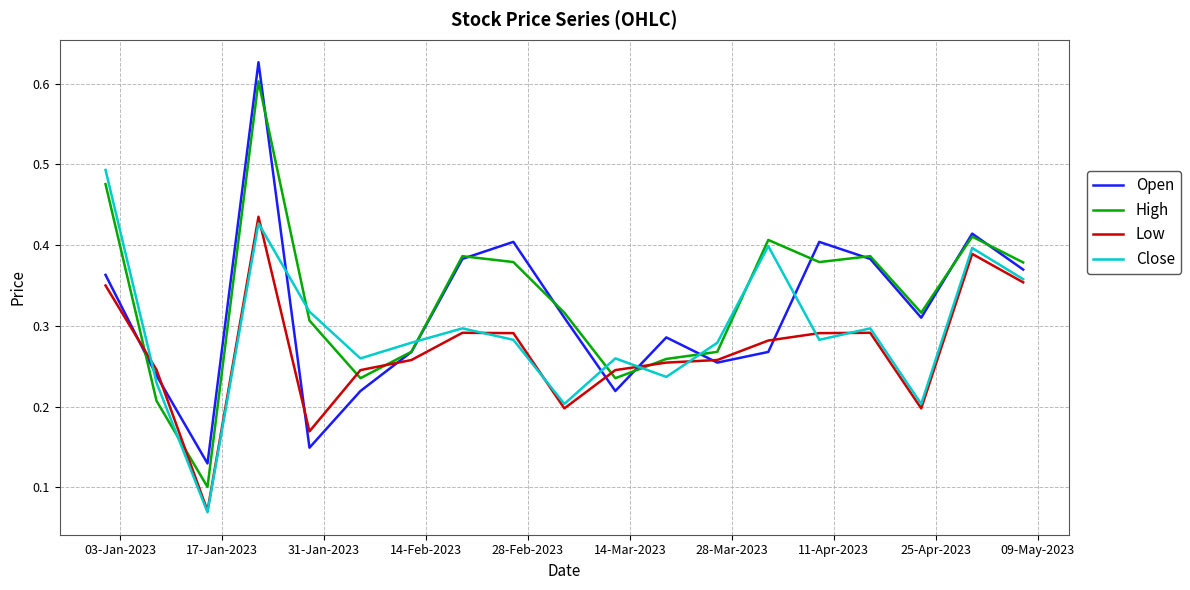

Which series has the widest spread of values?

High